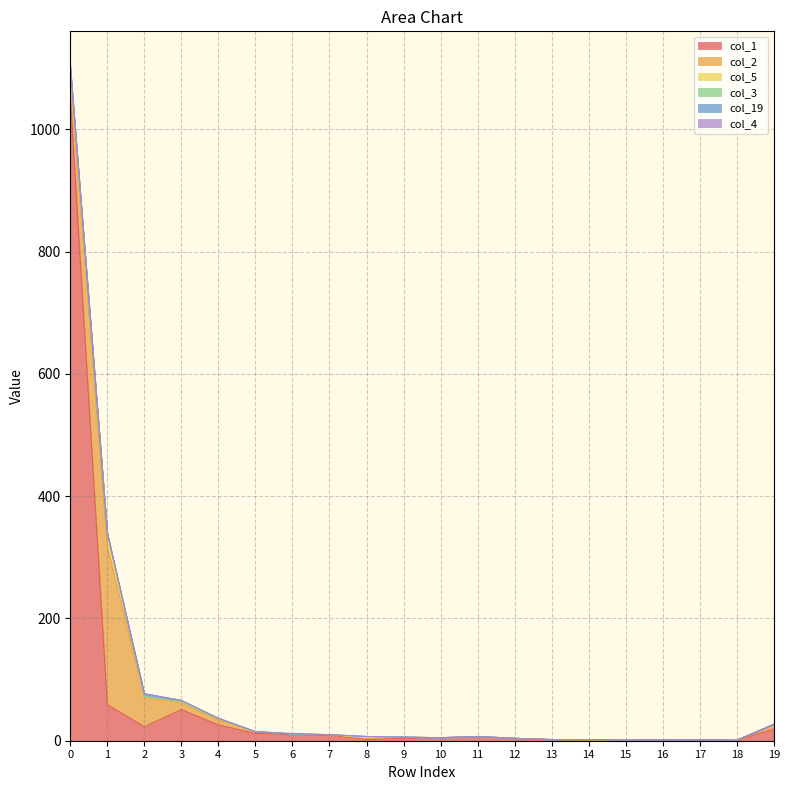

True or false: col_19 and col_5 cross at least once.

True